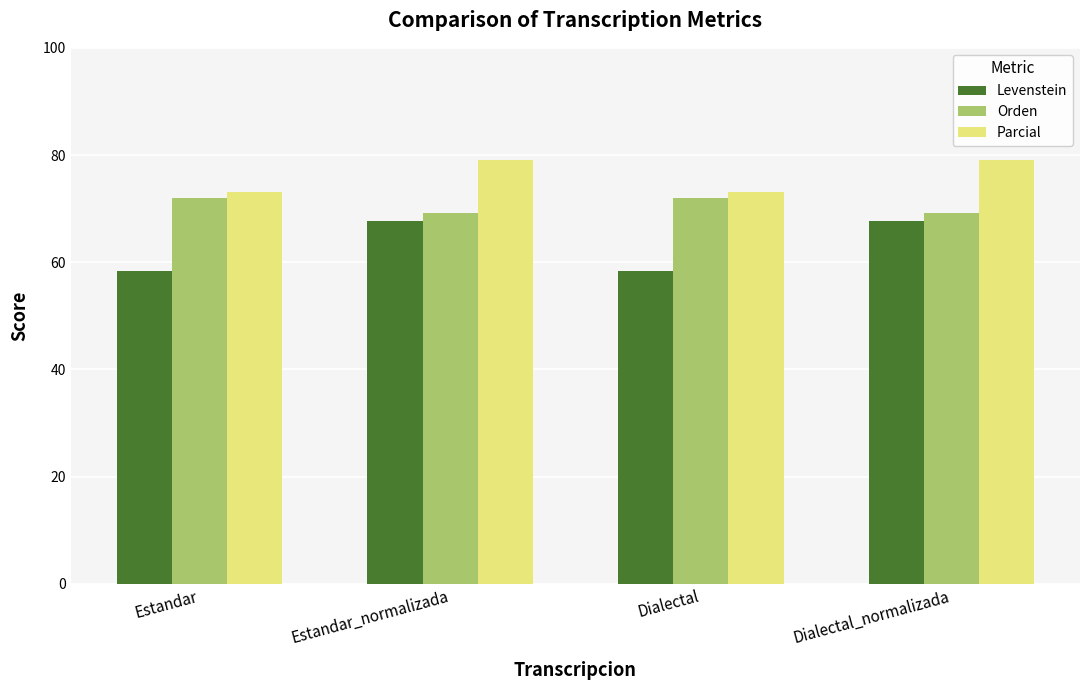

Is the value of Parcial at Estandar greater than the value of Levenstein at Estandar_normalizada?

Yes